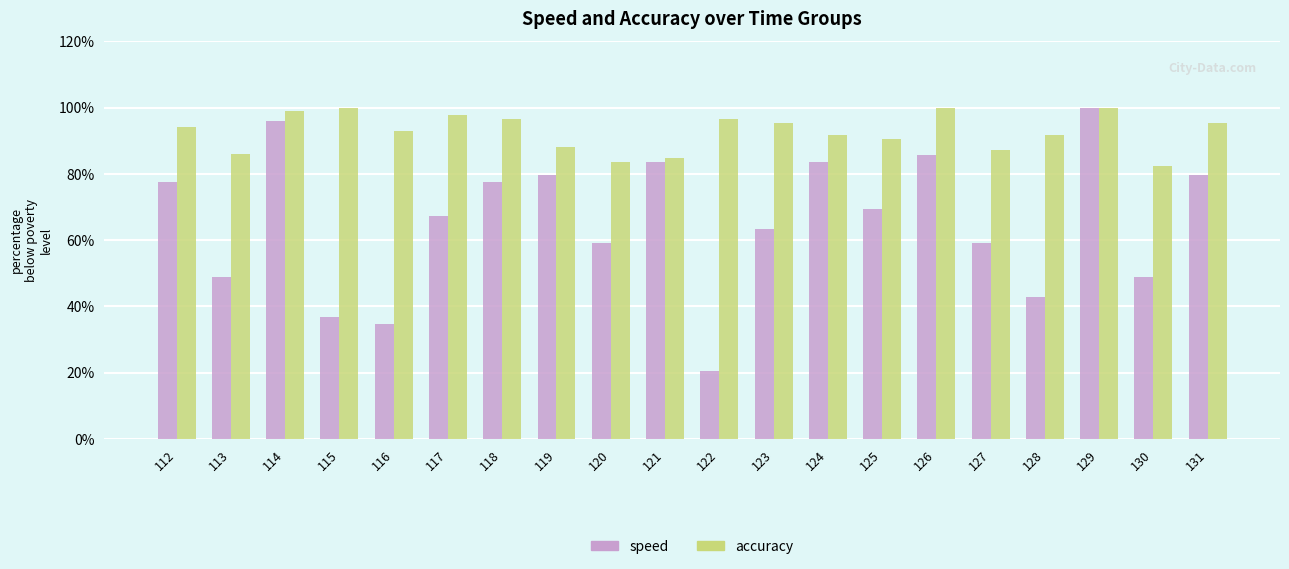

The value of speed at 121 is 51.3. True or false?

False